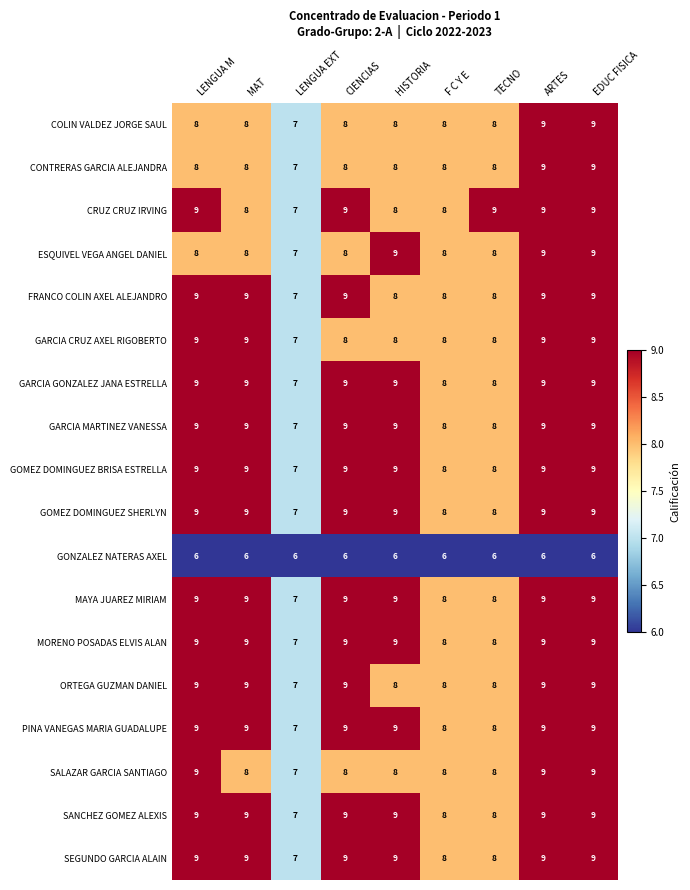

True or false: ORTEGA GUZMAN DANIEL has a value of 7 at LENGUA EXT.

True